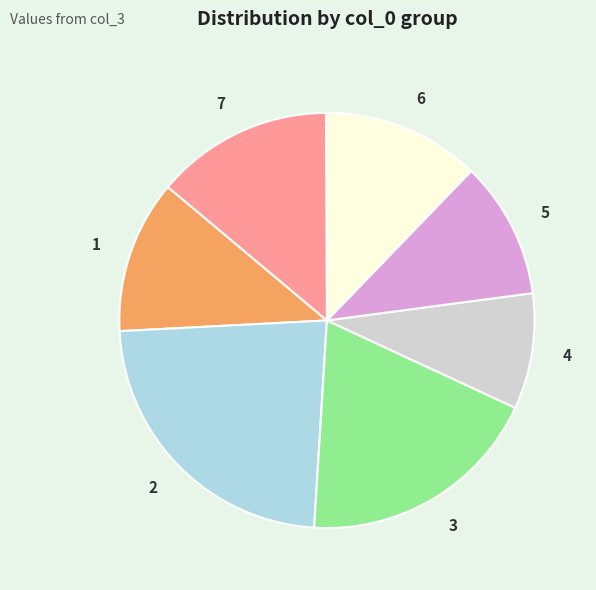

Is 5 the majority of the pie?

No